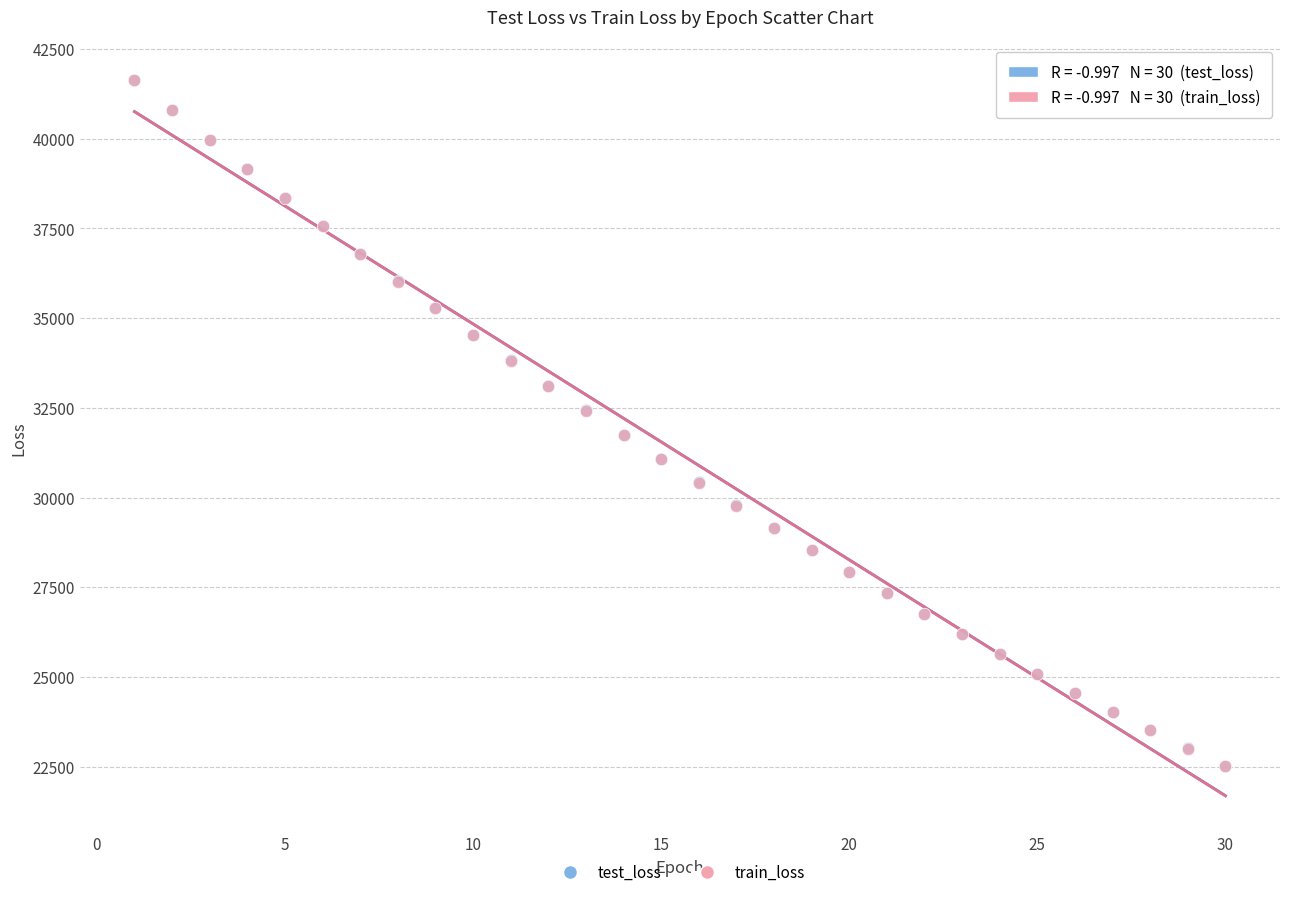

What are all the series names shown in the legend?

test_loss, train_loss